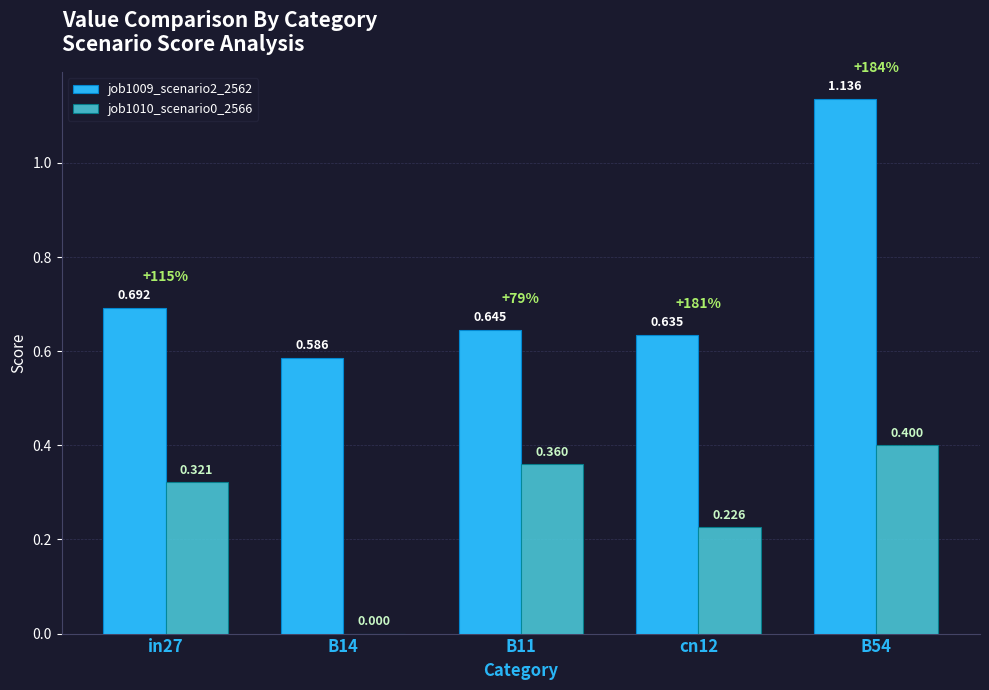

Is the value of job1009_scenario2_2562 at B54 greater than the value of job1010_scenario0_2566 at B54?

Yes